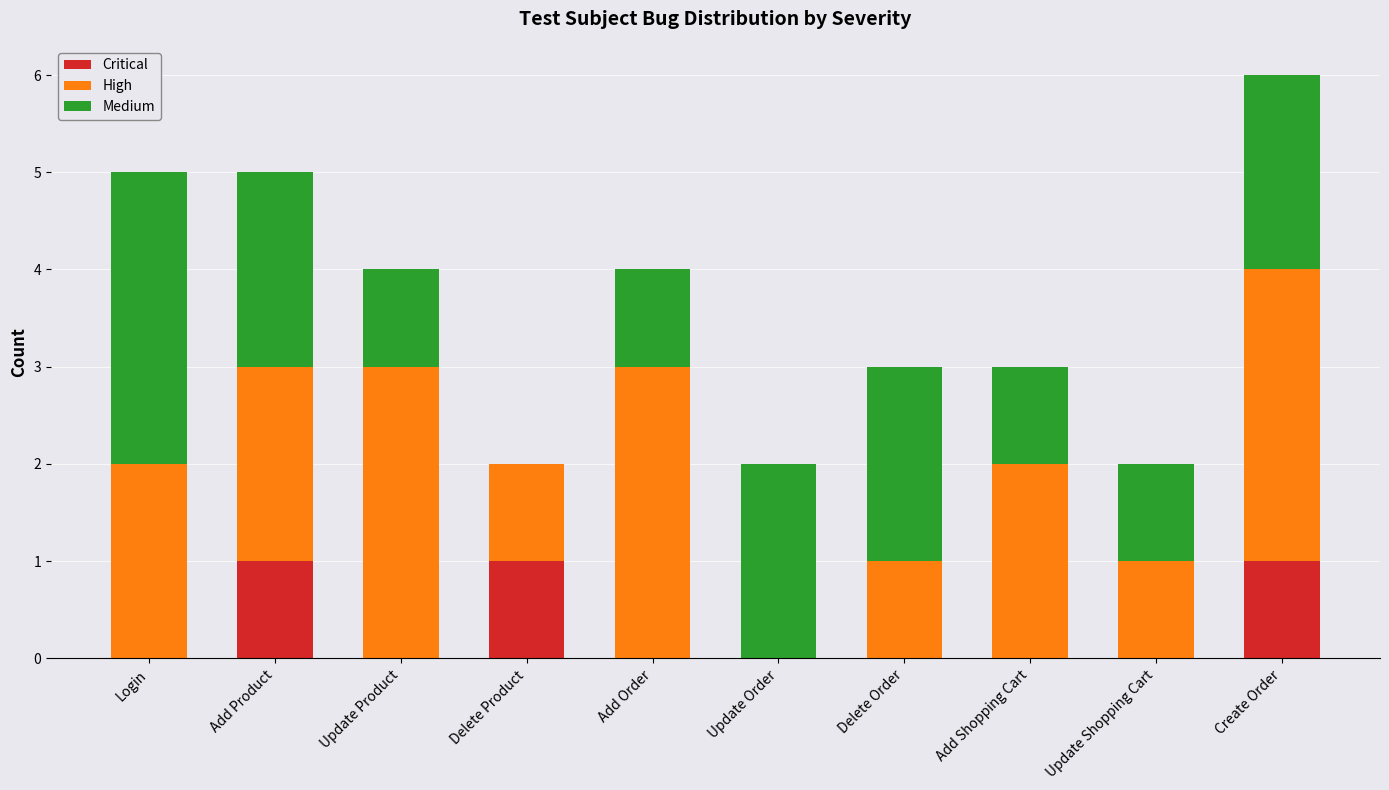

Reading left to right, transcribe the values for Critical.

Login=0	Add Product=1	Update Product=0	Delete Product=1	Add Order=0	Update Order=0	Delete Order=0	Add Shopping Cart=0	Update Shopping Cart=0	Create Order=1